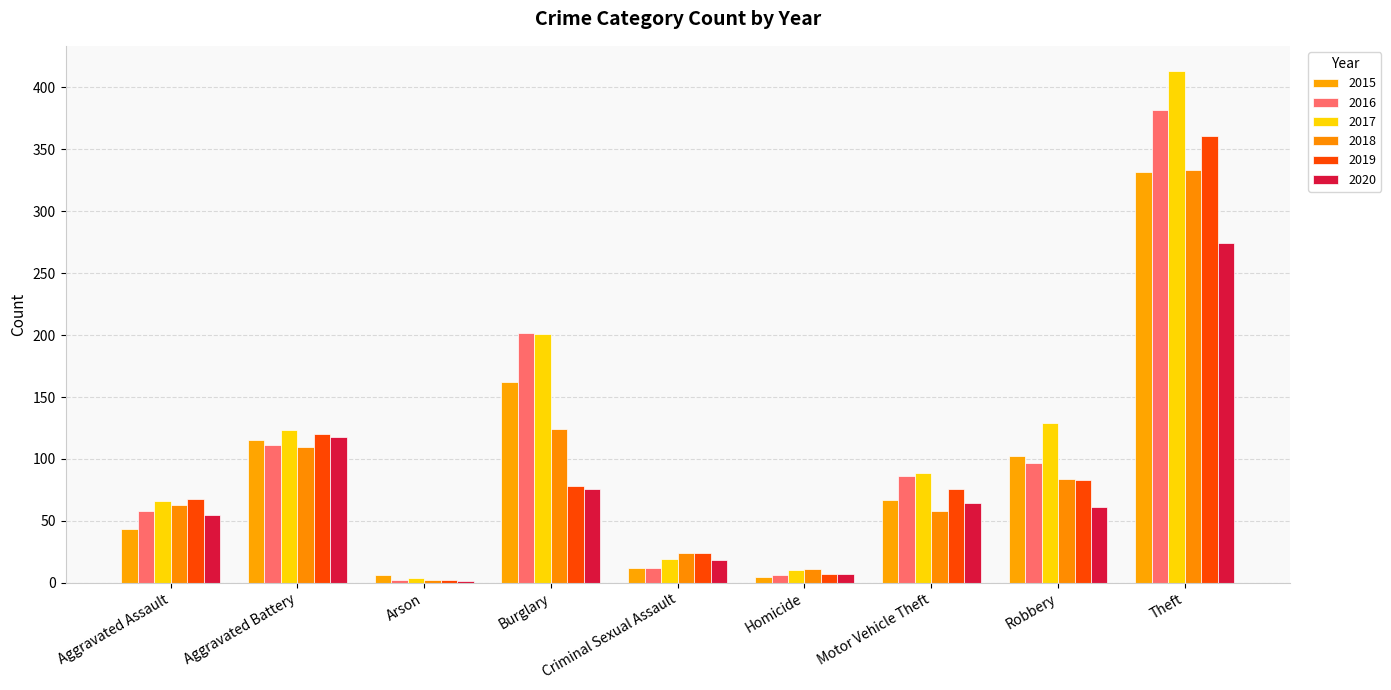

Are the bars grouped side by side (vs. stacked)?

Yes